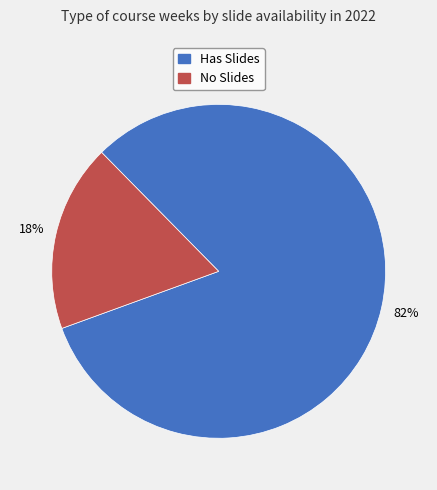

What percentage is the No Slides slice, to the nearest percent?

18%